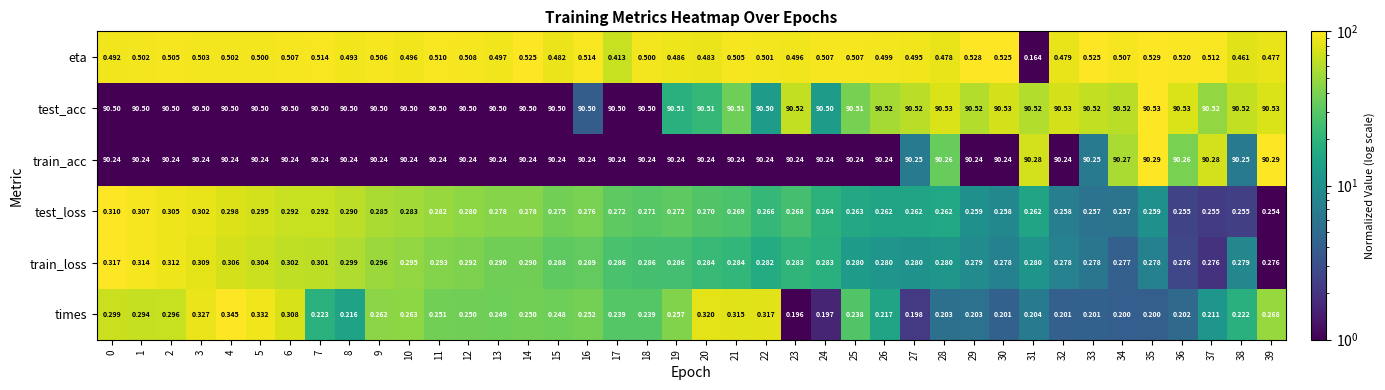

Is the value of test_loss at 6 greater than the value of train_loss at 31?

Yes